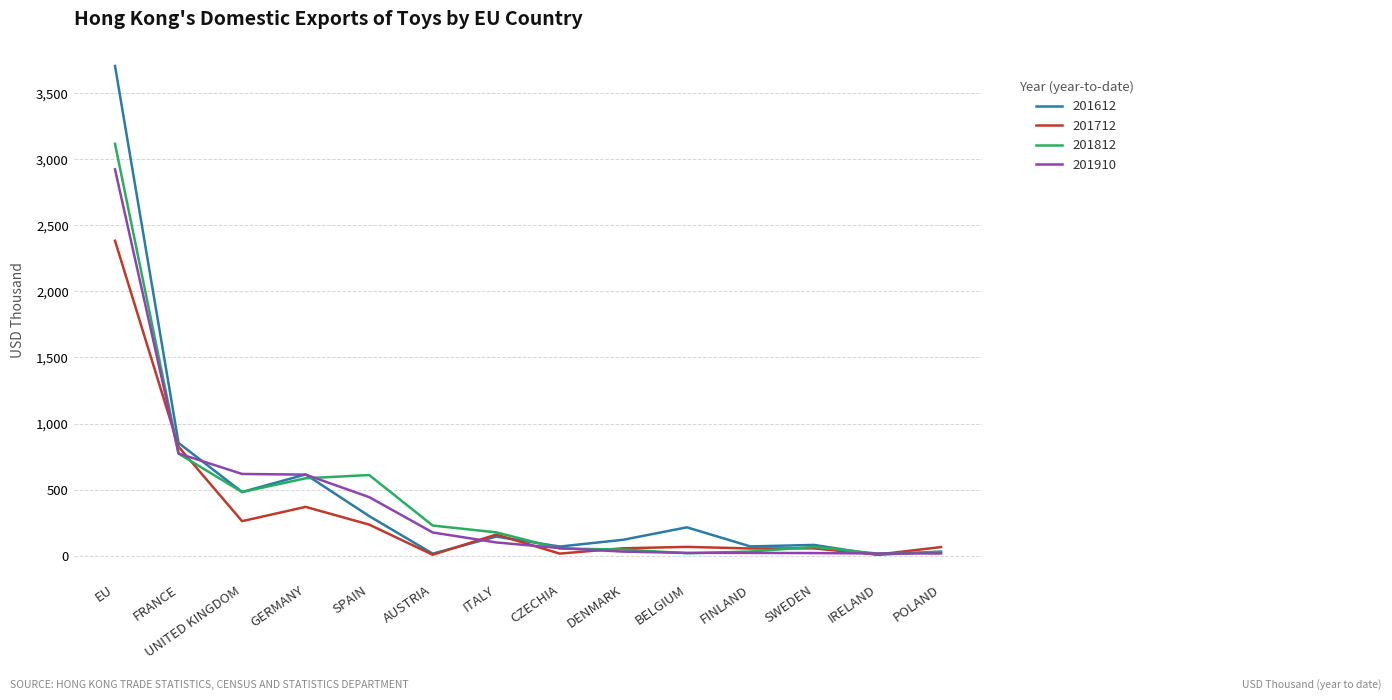

True or false: 201910 and 201812 intersect in this chart.

True